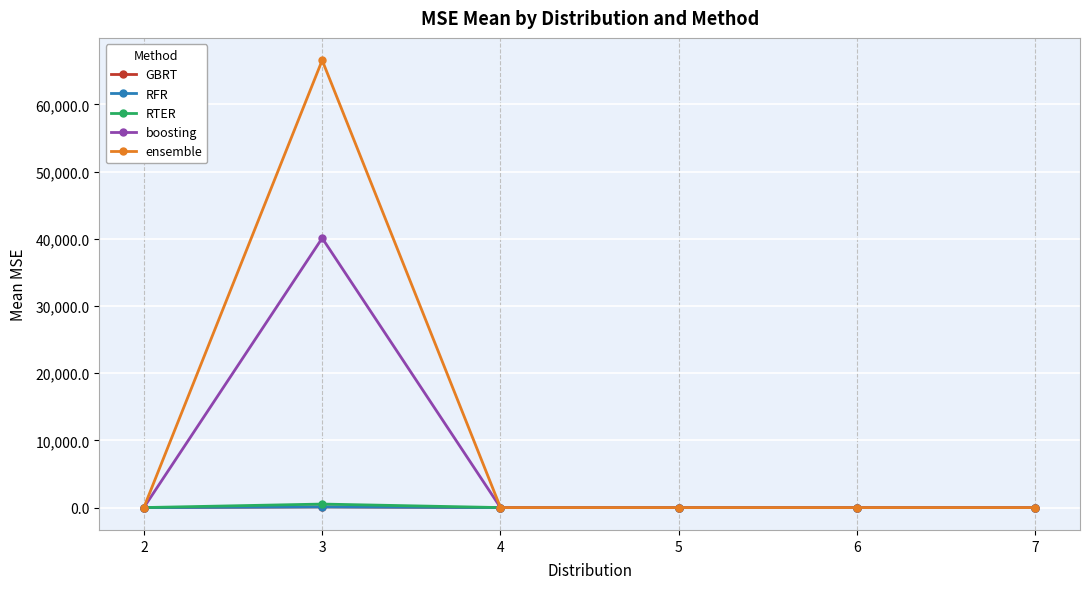

What is the average value of the boosting series?

6685.5